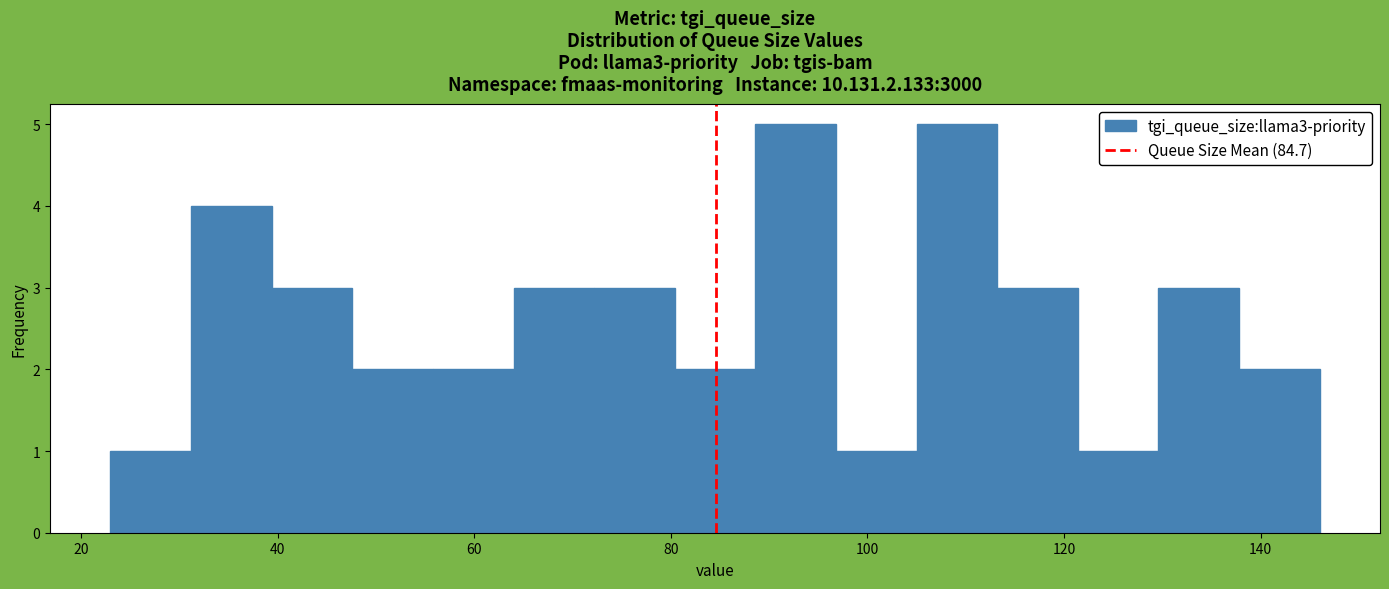

Reading left to right, transcribe this chart: for each bar, give the range it covers on the x-axis and its height. Neither the bar edges nor the heights are printed on the chart, so give them approximately, as read against the axes.

23.0 to 31.2: 1
31.2 to 39.4: 4
39.4 to 47.6: 3
47.6 to 55.8: 2
55.8 to 64.0: 2
64.0 to 72.2: 3
72.2 to 80.4: 3
80.4 to 88.6: 2
88.6 to 96.8: 5
96.8 to 105.0: 1
105.0 to 113.2: 5
113.2 to 121.4: 3
121.4 to 129.6: 1
129.6 to 137.8: 3
137.8 to 146.0: 2